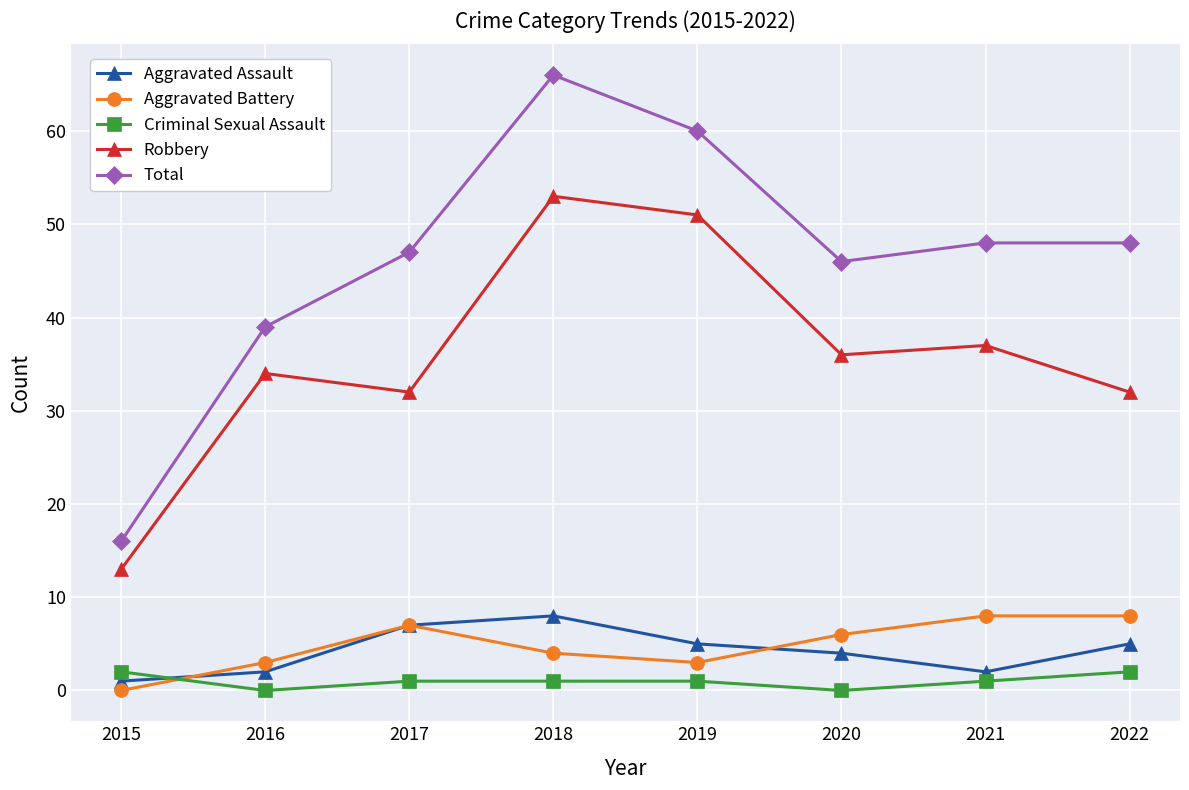

What is the difference between the highest and lowest values at 2020?

46